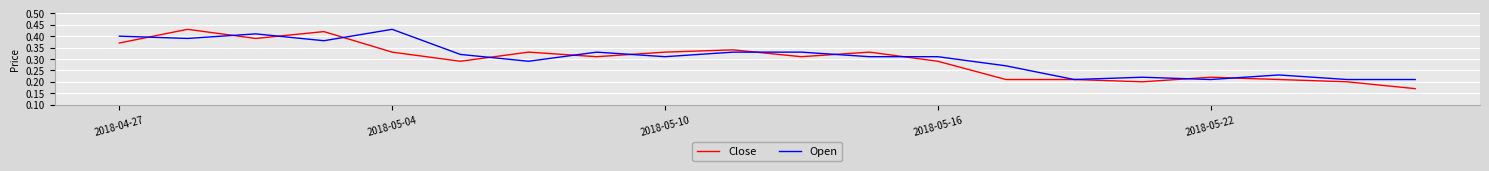

Which series has the largest range (max minus min)?

Close